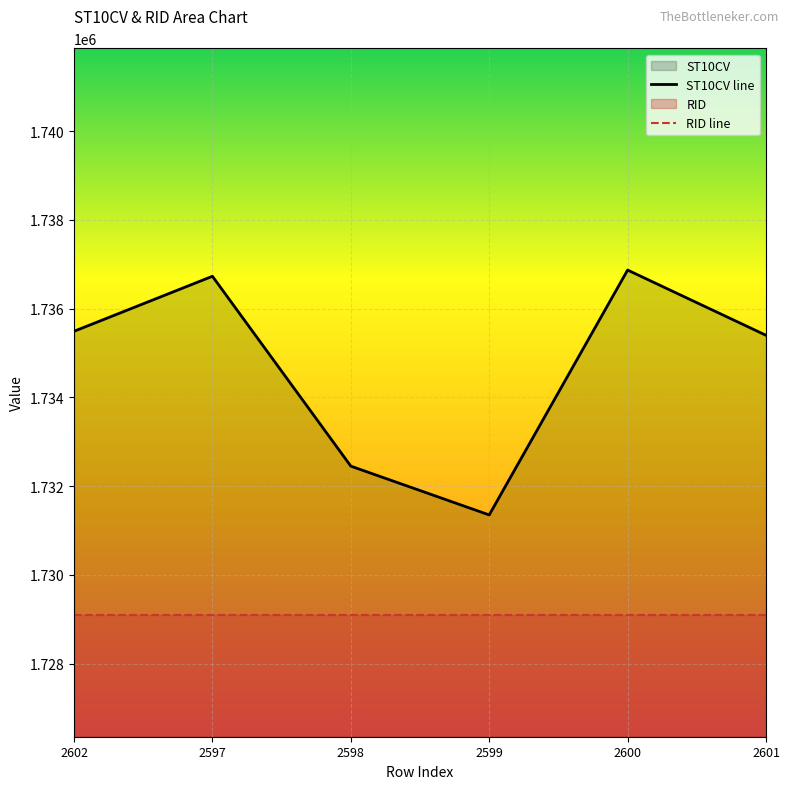

What is the label of the 1st point from the right?

2601